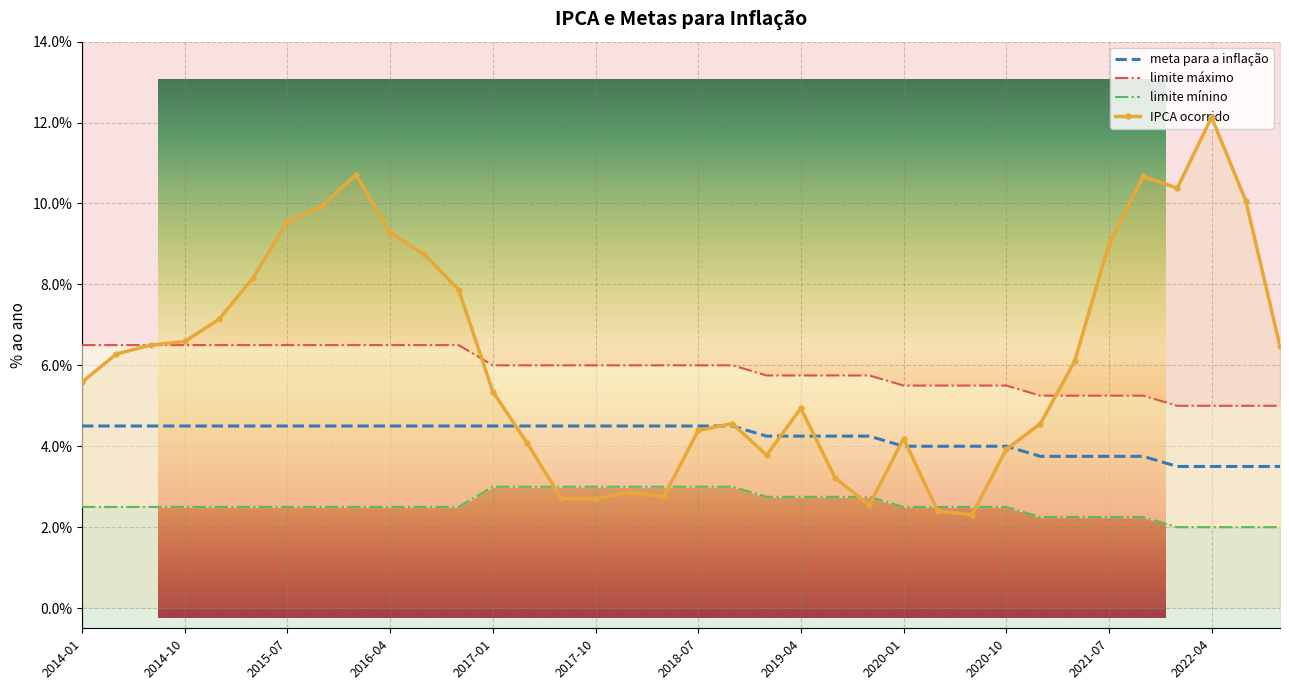

What is the total value across all series at 2020-10?

15.9